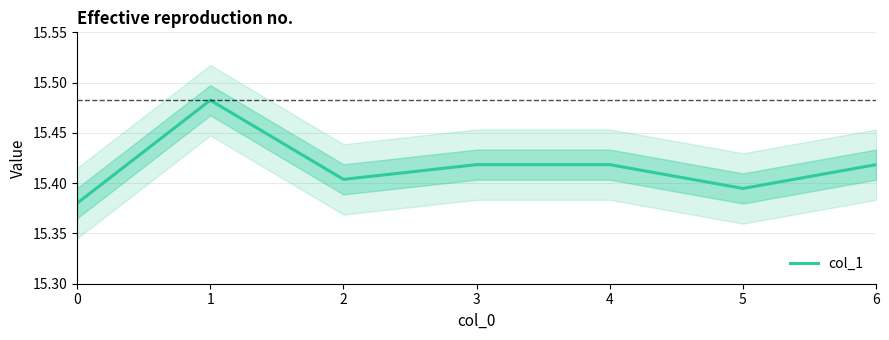

Where is the first local minimum?

2